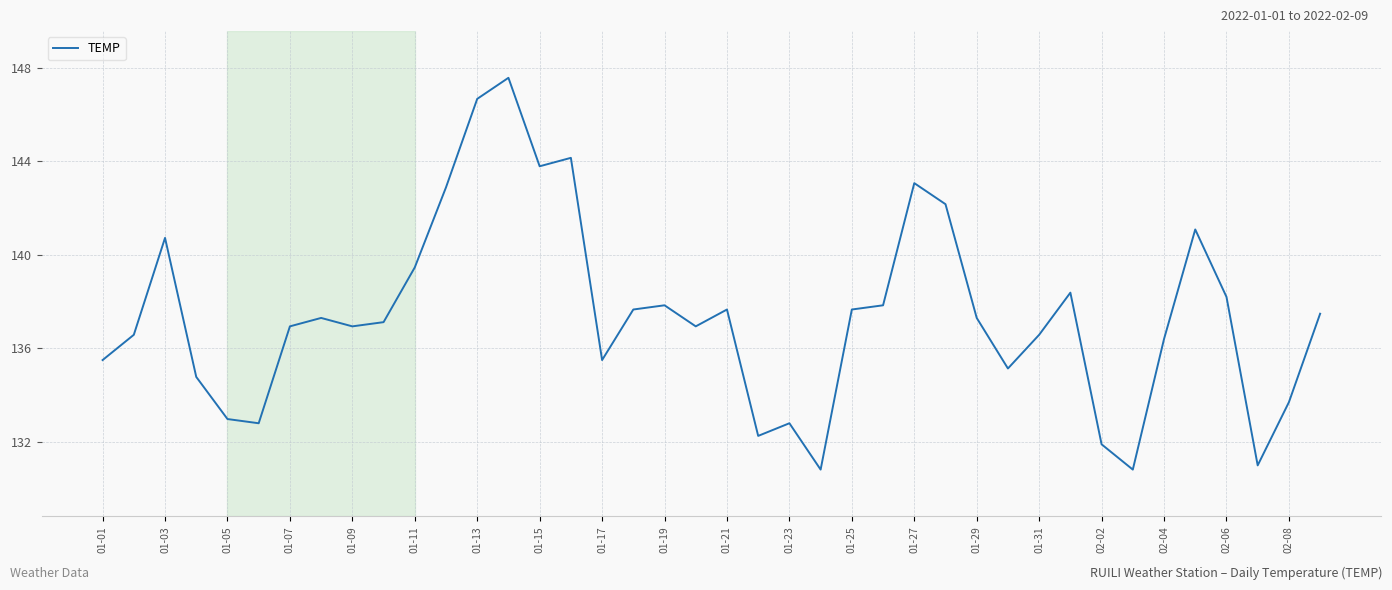

What is the maximum value shown in the chart?

147.6